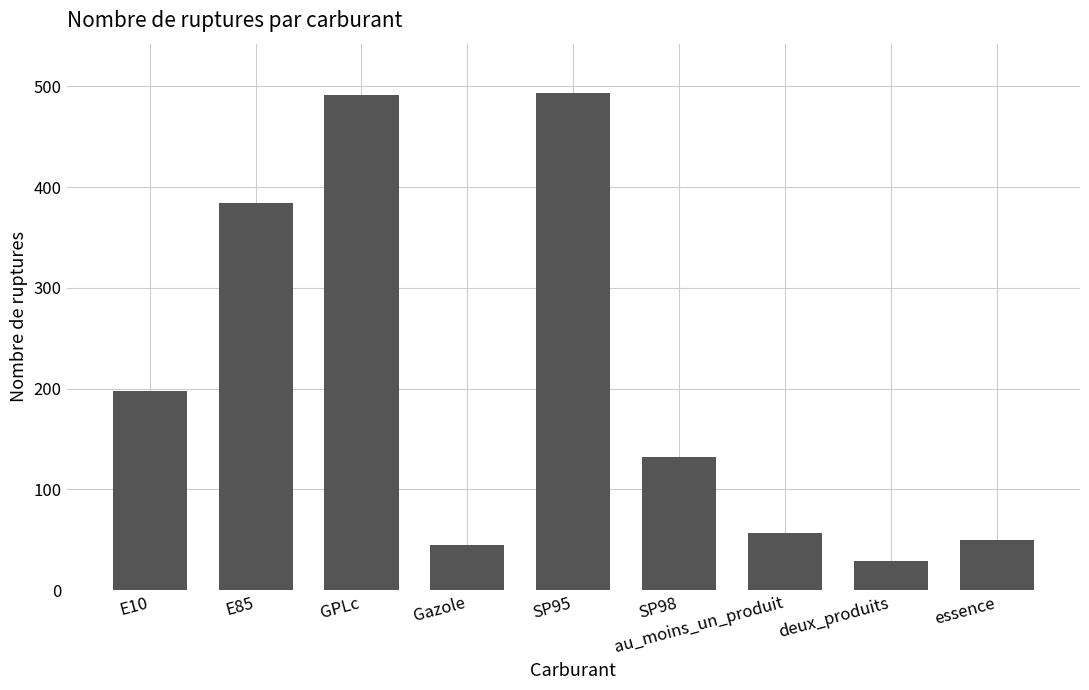

How many bars are there in total?

9